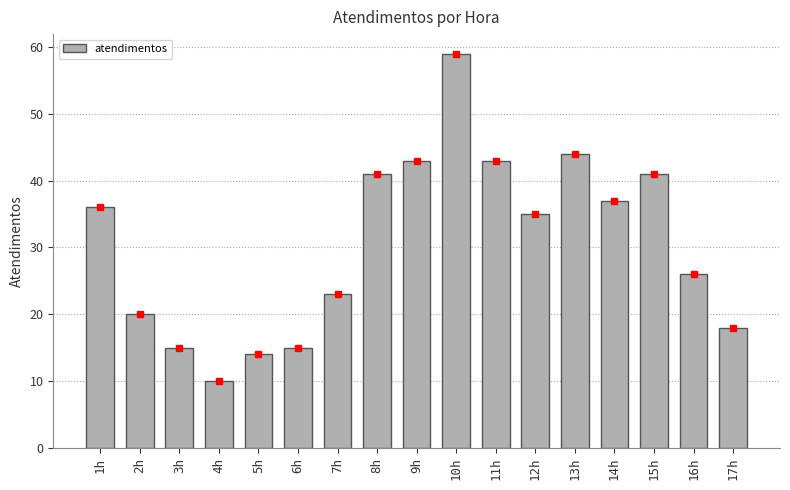

What is the difference between the maximum and second lowest values?

45